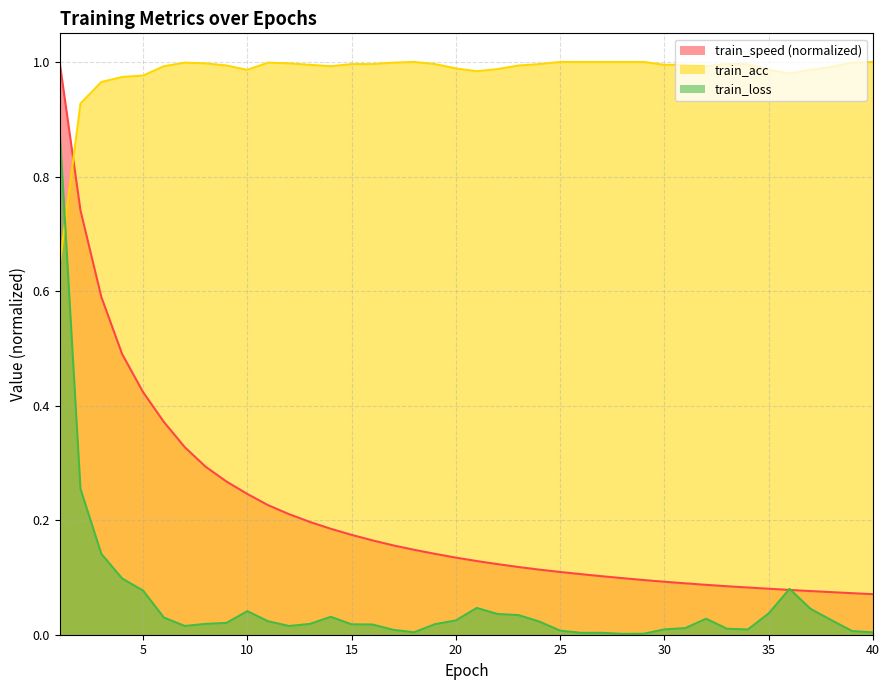

How many lines are shown in the chart?

3